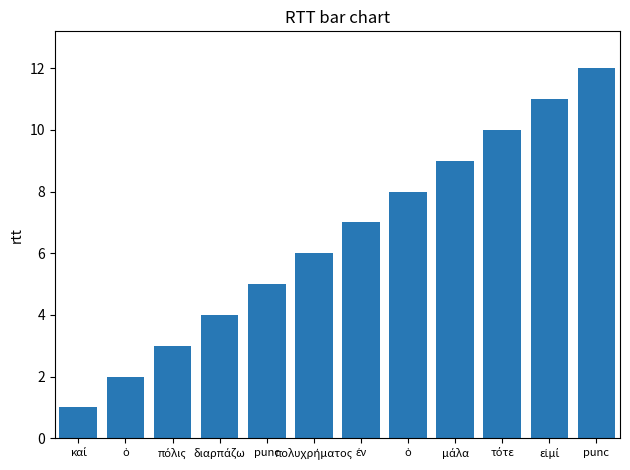

What is the label of the 3rd bar from the right?

τότε